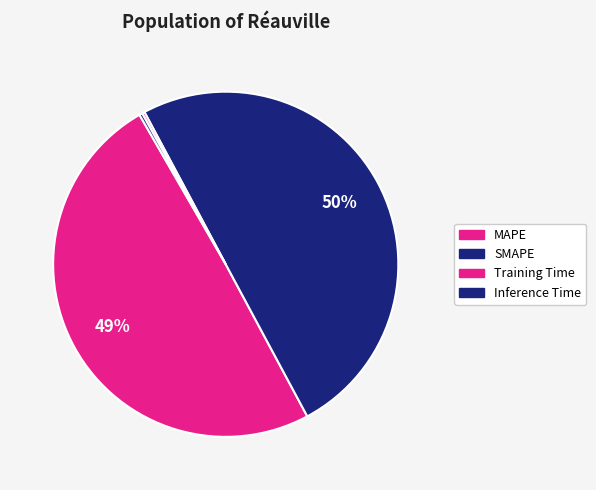

What is the largest slice in the pie chart?

SMAPE